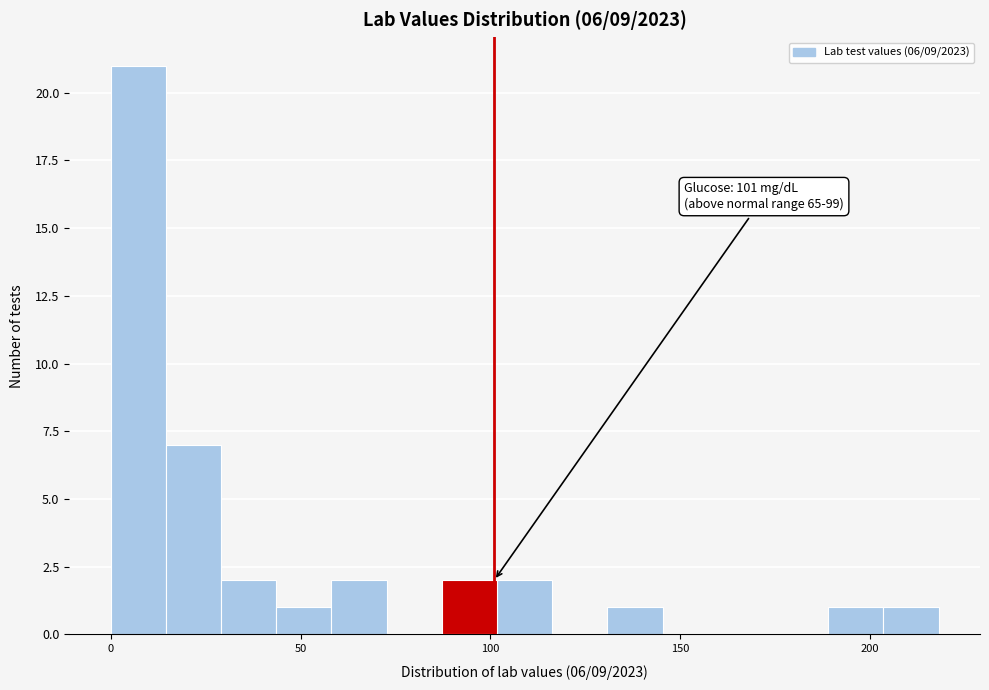

Around what value on the x-axis is the tallest bar? Give the approximate position of its centre, as read against the axis.

5